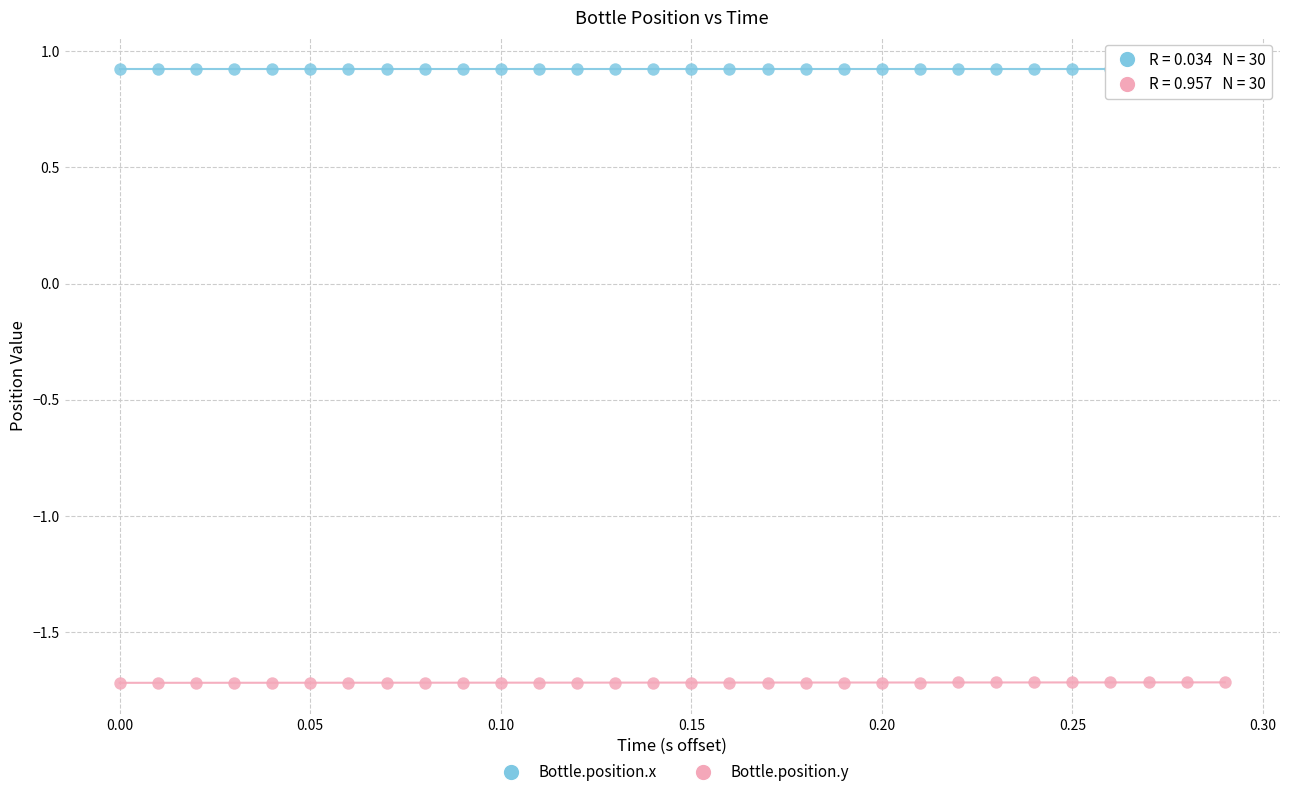

What are all the series names shown in the legend?

Bottle.position.x, Bottle.position.y